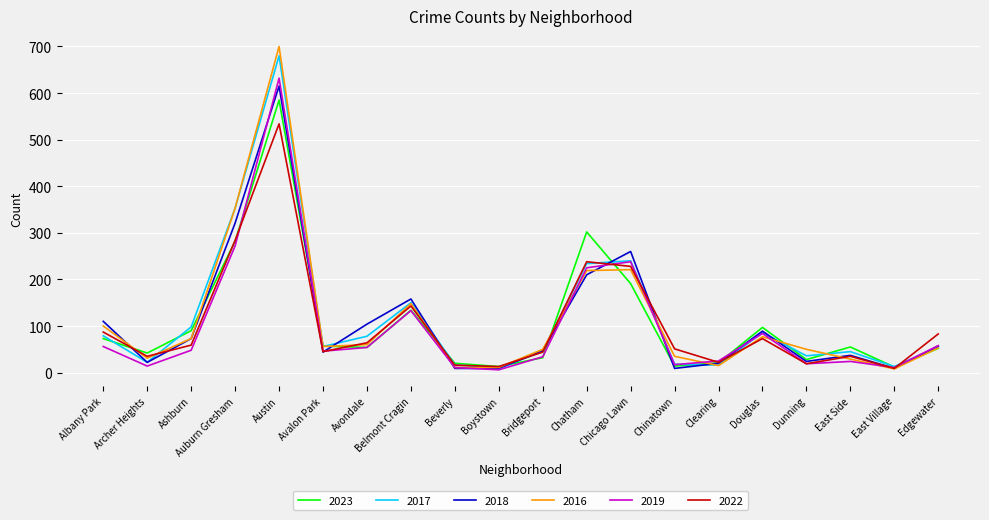

Which series has the largest range (max minus min)?

2016